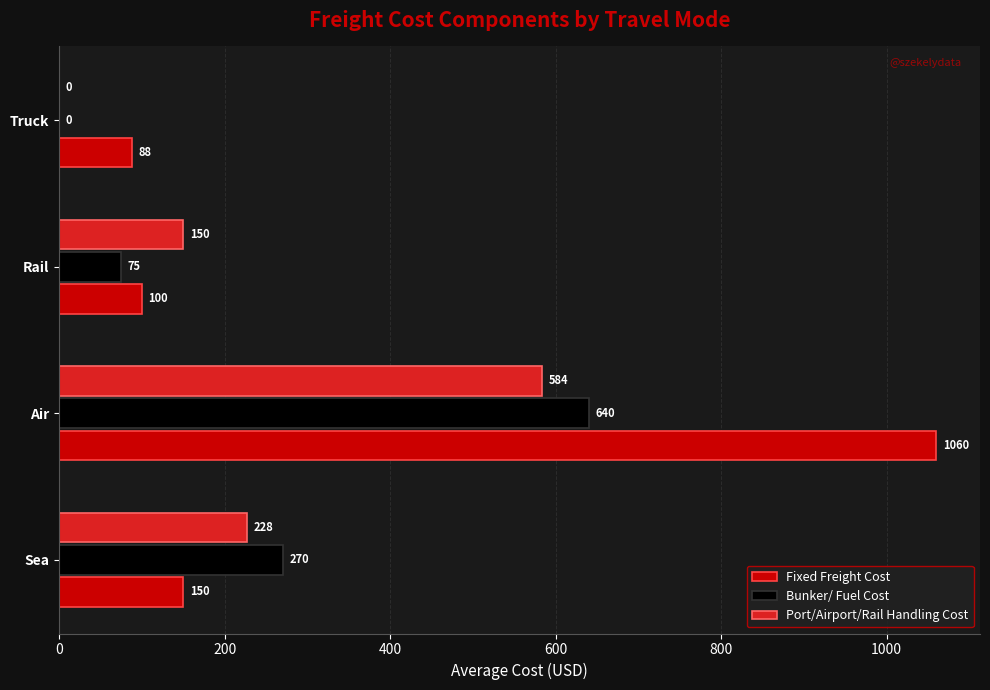

Is the value of Bunker/ Fuel Cost at Rail greater than the value of Port/Airport/Rail Handling Cost at Air?

No